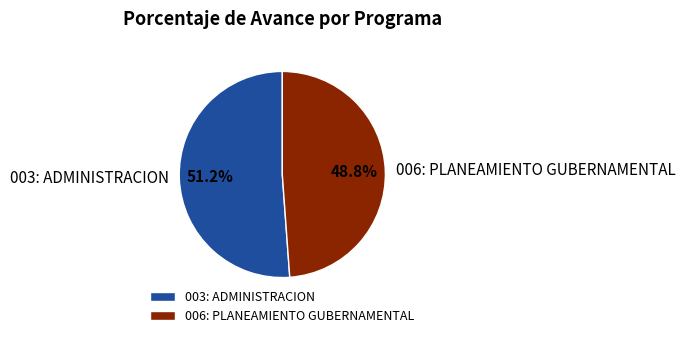

Count the number of slices in the pie.

2